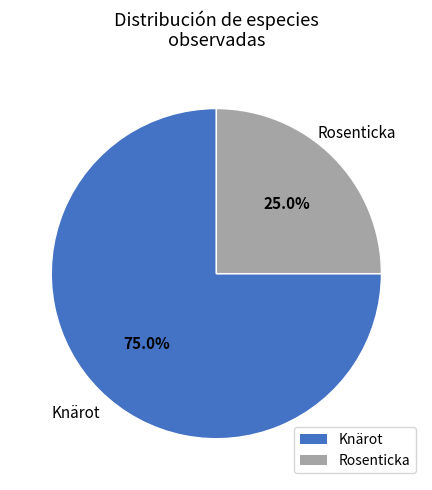

Rank the categories by value from highest to lowest.

Knärot, Rosenticka